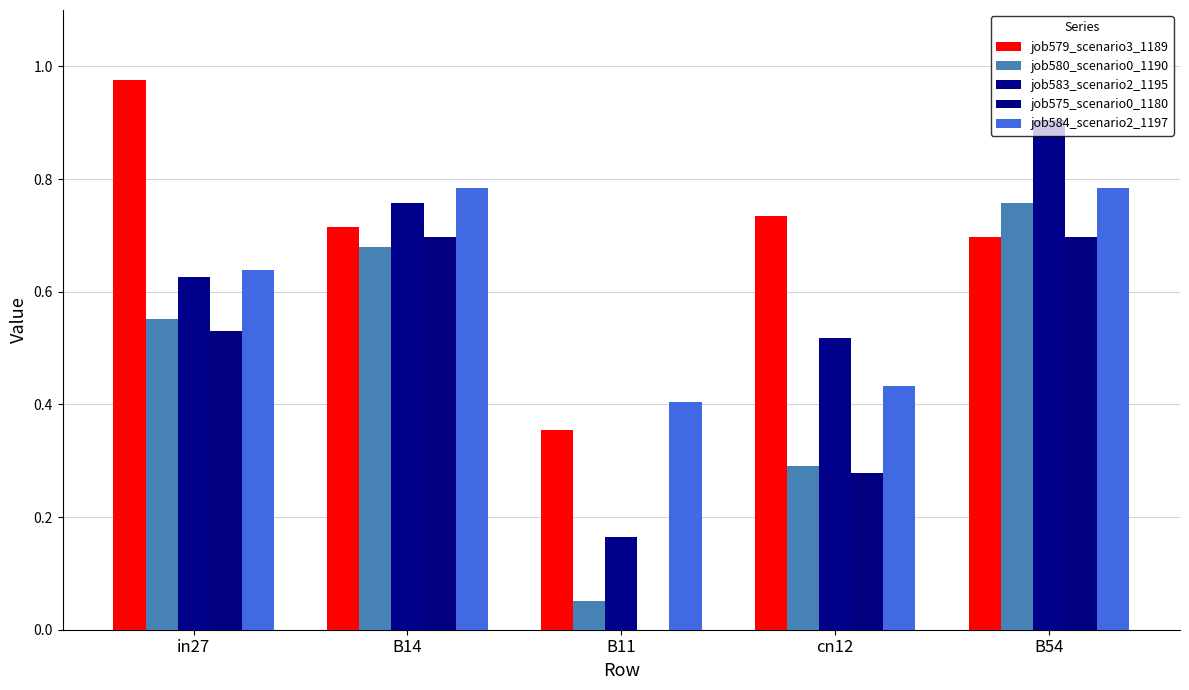

Which series has the largest total across all categories?

job579_scenario3_1189